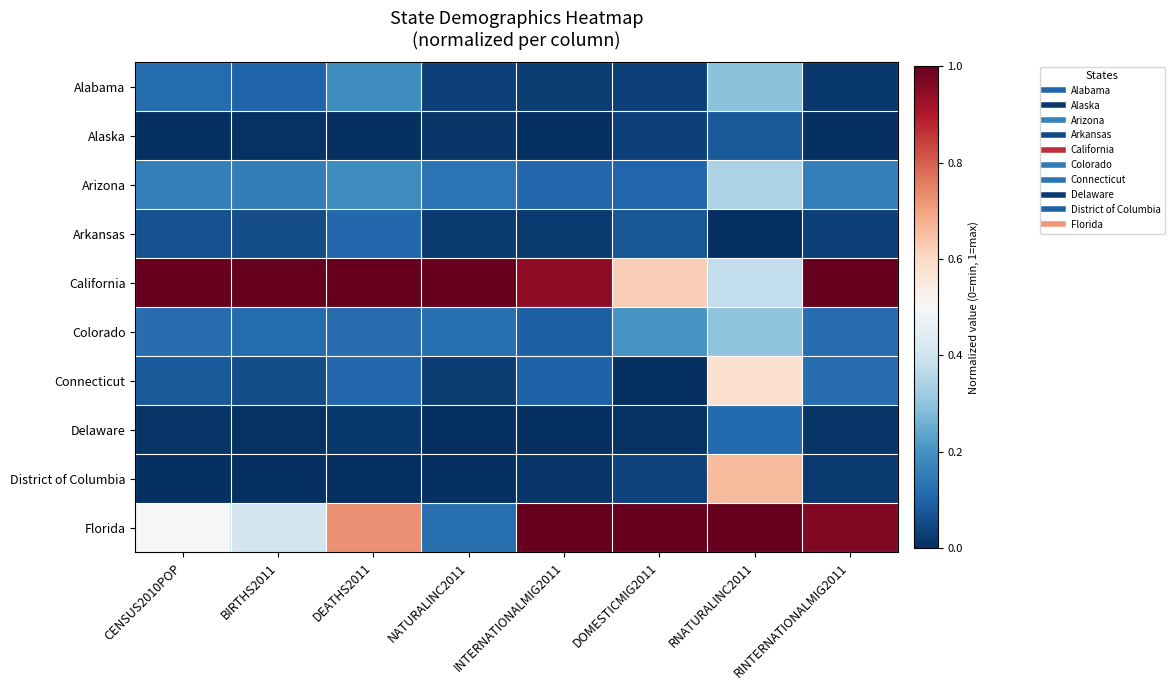

Reading left to right, transcribe all the data shown in this chart.

Alabama: CENSUS2010POP=0.1	BIRTHS2011=0.1	DEATHS2011=0.2	NATURALINC2011=0.0	INTERNATIONALMIG2011=0.0	DOMESTICMIG2011=0.0	RNATURALINC2011=0.3	RINTERNATIONALMIG2011=0.0
Alaska: CENSUS2010POP=0.0	BIRTHS2011=0.0	DEATHS2011=0.0	NATURALINC2011=0.0	INTERNATIONALMIG2011=0.0	DOMESTICMIG2011=0.0	RNATURALINC2011=0.1	RINTERNATIONALMIG2011=0.0
Arizona: CENSUS2010POP=0.2	BIRTHS2011=0.2	DEATHS2011=0.2	NATURALINC2011=0.1	INTERNATIONALMIG2011=0.1	DOMESTICMIG2011=0.1	RNATURALINC2011=0.3	RINTERNATIONALMIG2011=0.2
Arkansas: CENSUS2010POP=0.1	BIRTHS2011=0.1	DEATHS2011=0.1	NATURALINC2011=0.0	INTERNATIONALMIG2011=0.0	DOMESTICMIG2011=0.1	RNATURALINC2011=0.0	RINTERNATIONALMIG2011=0.0
California: CENSUS2010POP=1.0	BIRTHS2011=1.0	DEATHS2011=1.0	NATURALINC2011=1.0	INTERNATIONALMIG2011=0.9	DOMESTICMIG2011=0.6	RNATURALINC2011=0.4	RINTERNATIONALMIG2011=1.0
Colorado: CENSUS2010POP=0.1	BIRTHS2011=0.1	DEATHS2011=0.1	NATURALINC2011=0.1	INTERNATIONALMIG2011=0.1	DOMESTICMIG2011=0.2	RNATURALINC2011=0.3	RINTERNATIONALMIG2011=0.1
Connecticut: CENSUS2010POP=0.1	BIRTHS2011=0.1	DEATHS2011=0.1	NATURALINC2011=0.0	INTERNATIONALMIG2011=0.1	DOMESTICMIG2011=0.0	RNATURALINC2011=0.6	RINTERNATIONALMIG2011=0.1
Delaware: CENSUS2010POP=0.0	BIRTHS2011=0.0	DEATHS2011=0.0	NATURALINC2011=0.0	INTERNATIONALMIG2011=0.0	DOMESTICMIG2011=0.0	RNATURALINC2011=0.1	RINTERNATIONALMIG2011=0.0
District of Columbia: CENSUS2010POP=0.0	BIRTHS2011=0.0	DEATHS2011=0.0	NATURALINC2011=0.0	INTERNATIONALMIG2011=0.0	DOMESTICMIG2011=0.0	RNATURALINC2011=0.7	RINTERNATIONALMIG2011=0.0
Florida: CENSUS2010POP=0.5	BIRTHS2011=0.4	DEATHS2011=0.7	NATURALINC2011=0.1	INTERNATIONALMIG2011=1.0	DOMESTICMIG2011=1.0	RNATURALINC2011=1.0	RINTERNATIONALMIG2011=1.0